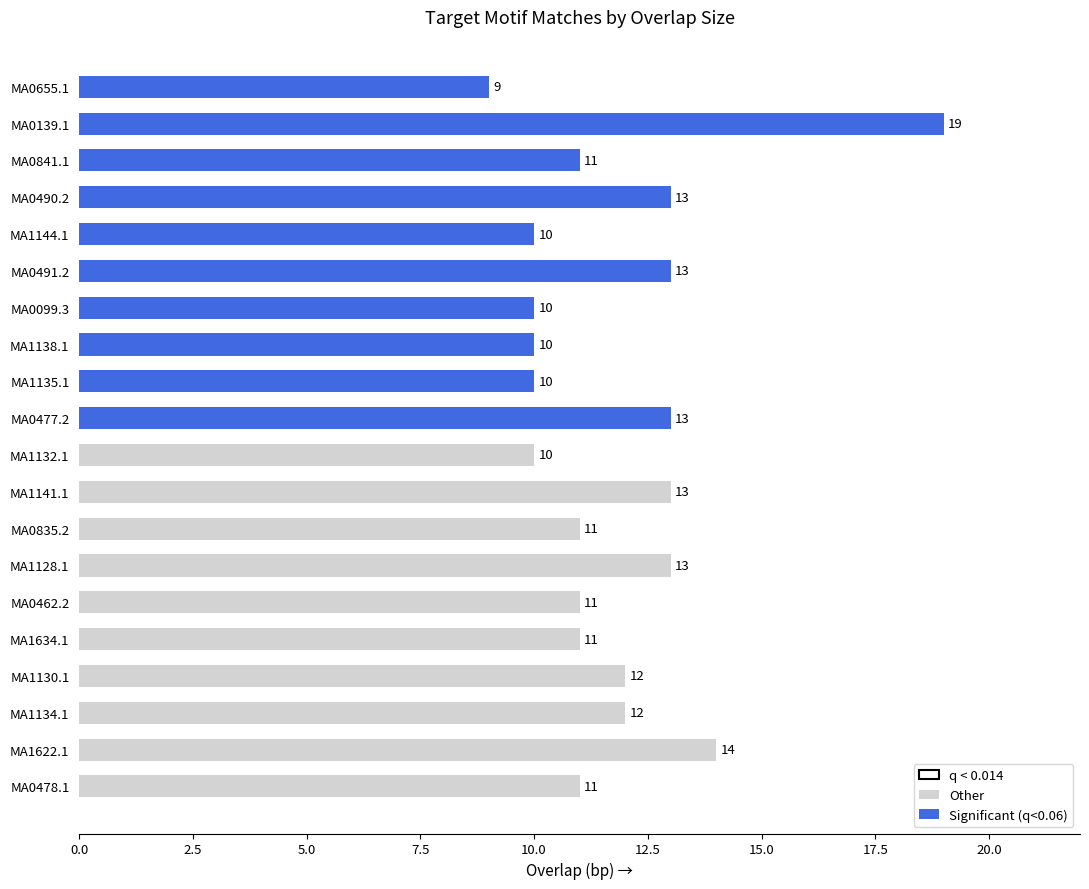

The value at MA1128.1 is 19. True or false?

False